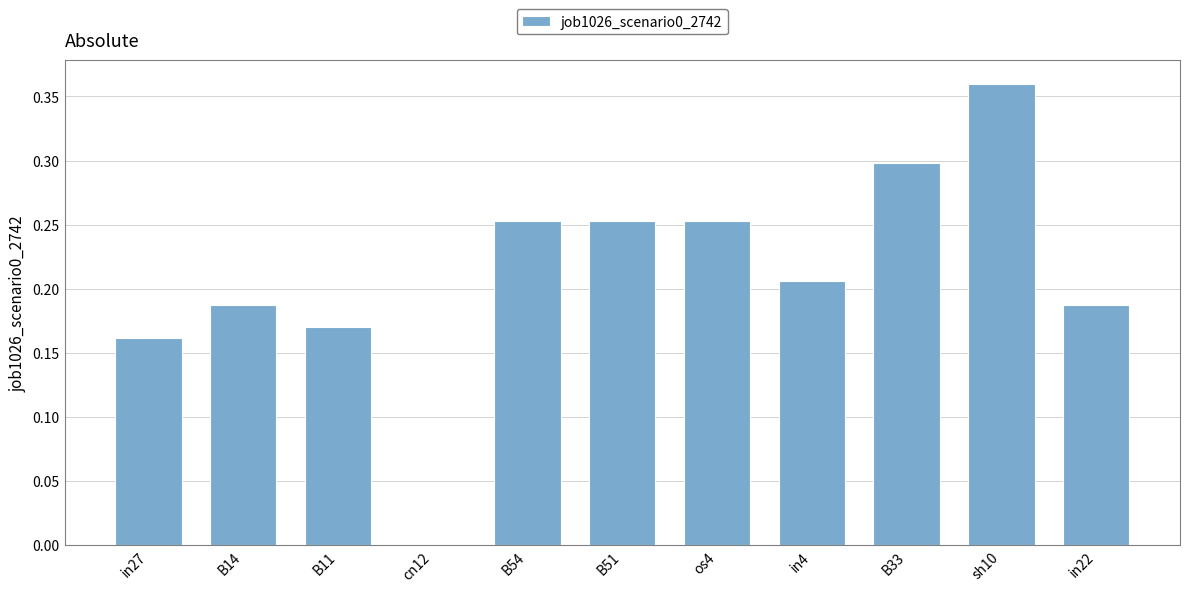

Which has a higher value, in27 or B33?

B33